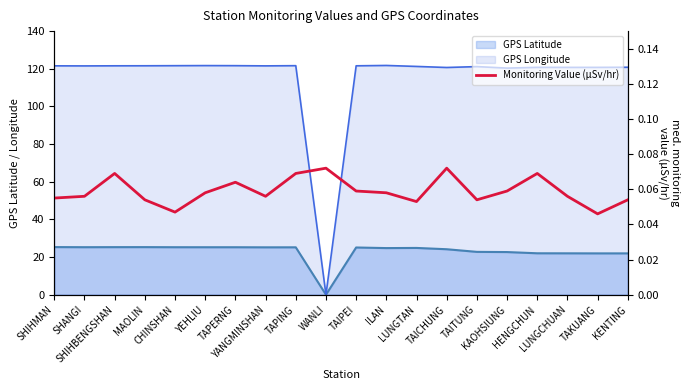

What value does the data have at TAPERNG?

0.1